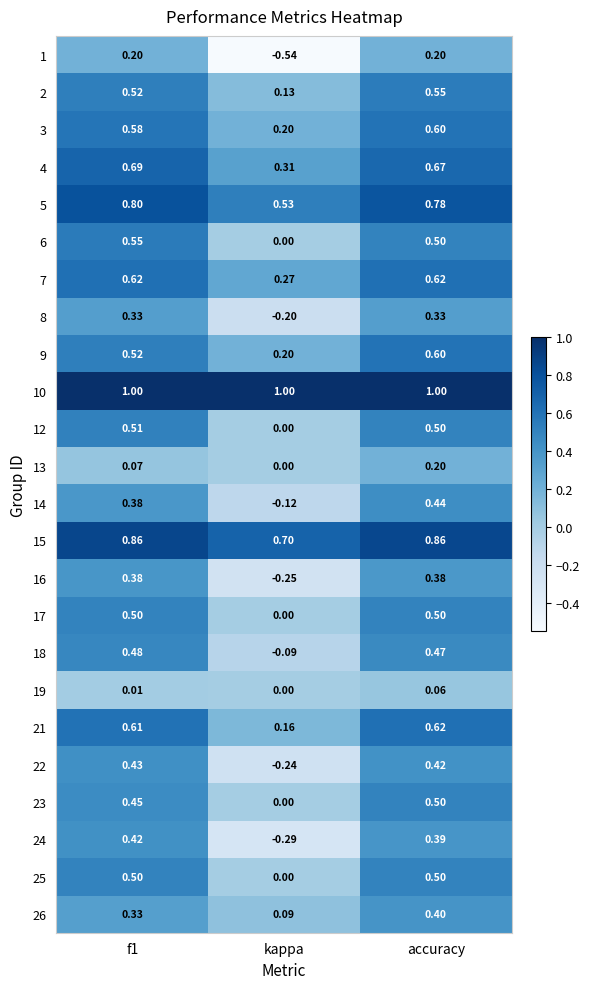

At which category does the chart reach its minimum across all series?

kappa